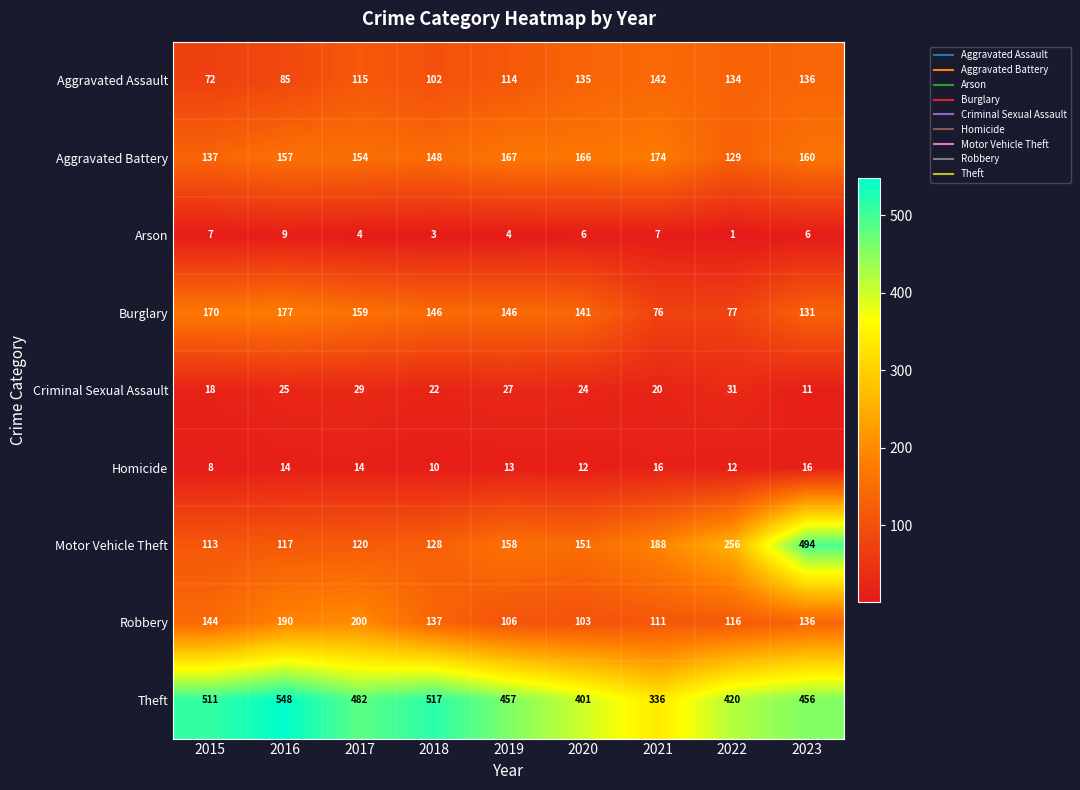

How many data points does each series have?

9